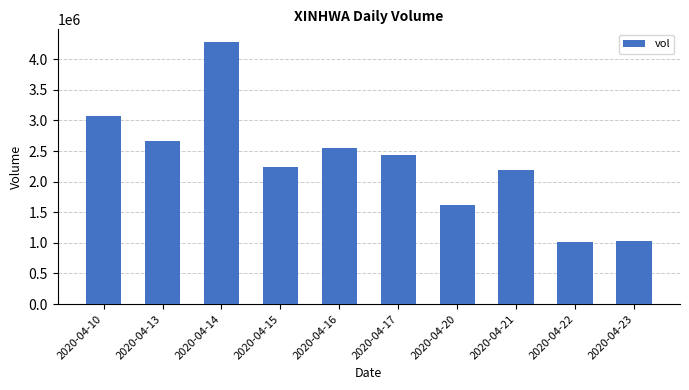

Between 2020-04-13 and 2020-04-16, which is larger?

2020-04-13